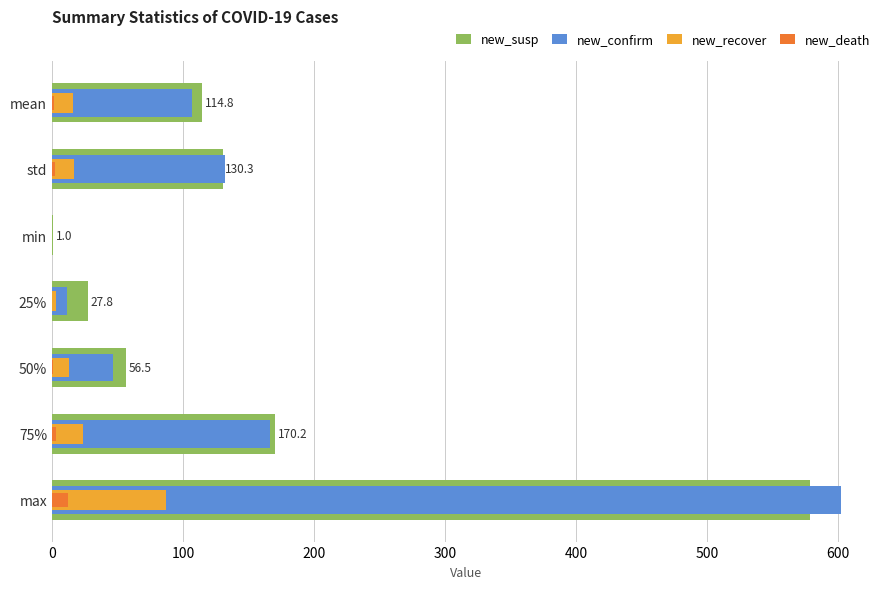

What is the maximum value shown in the chart?

602.0